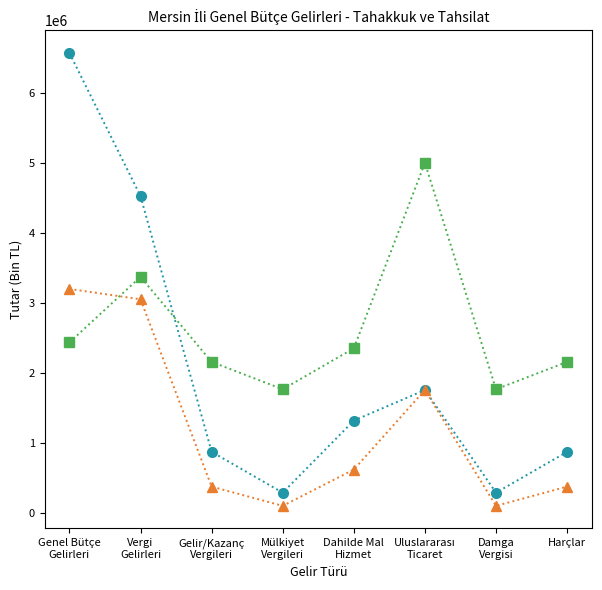

Does the chart display data point markers on the line(s)?

Yes